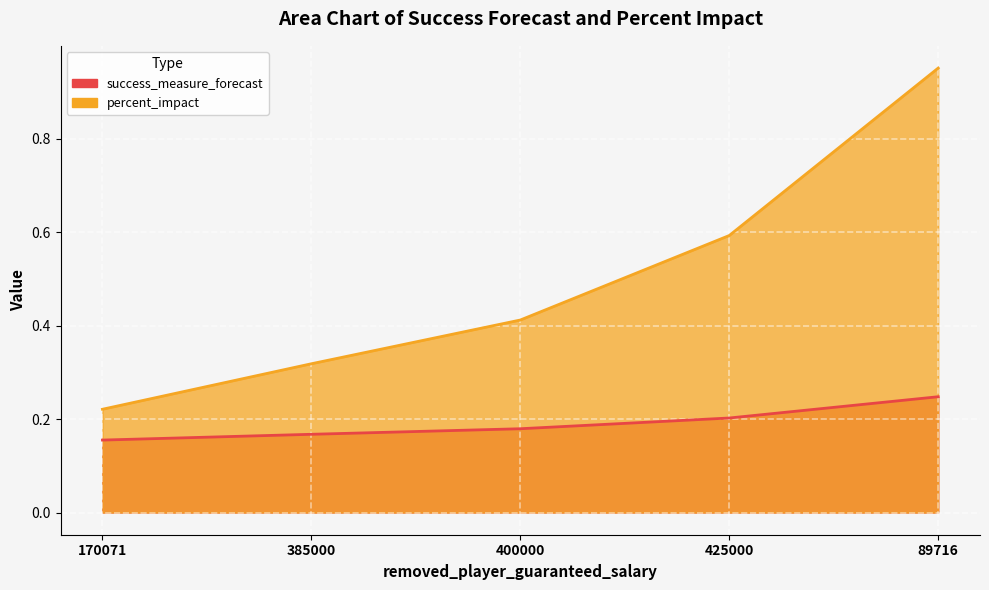

True or false: percent_impact and success_measure_forecast cross at least once.

False